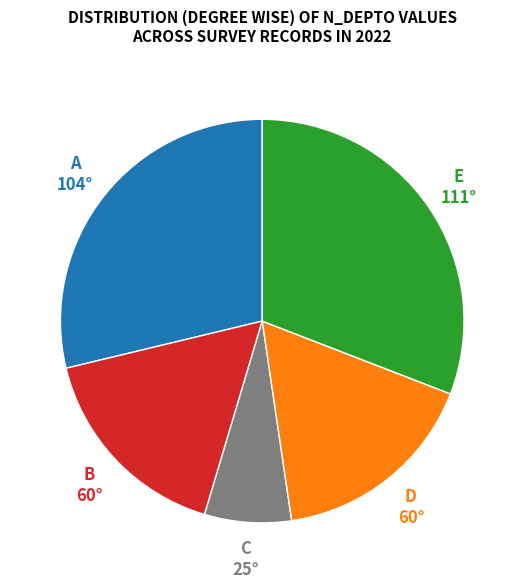

Is there any slice that represents more than half of the pie?

No